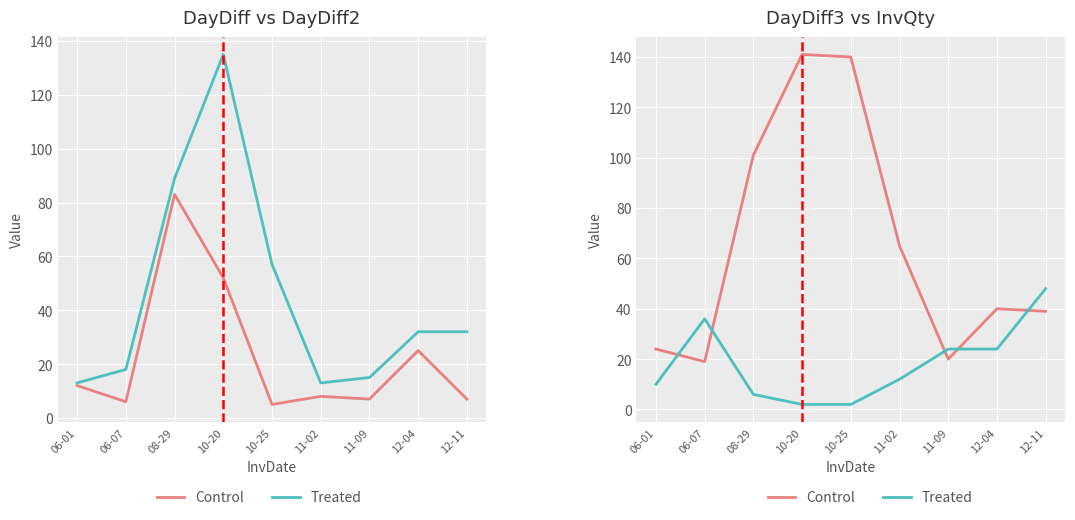

How many lines are shown in the chart?

2